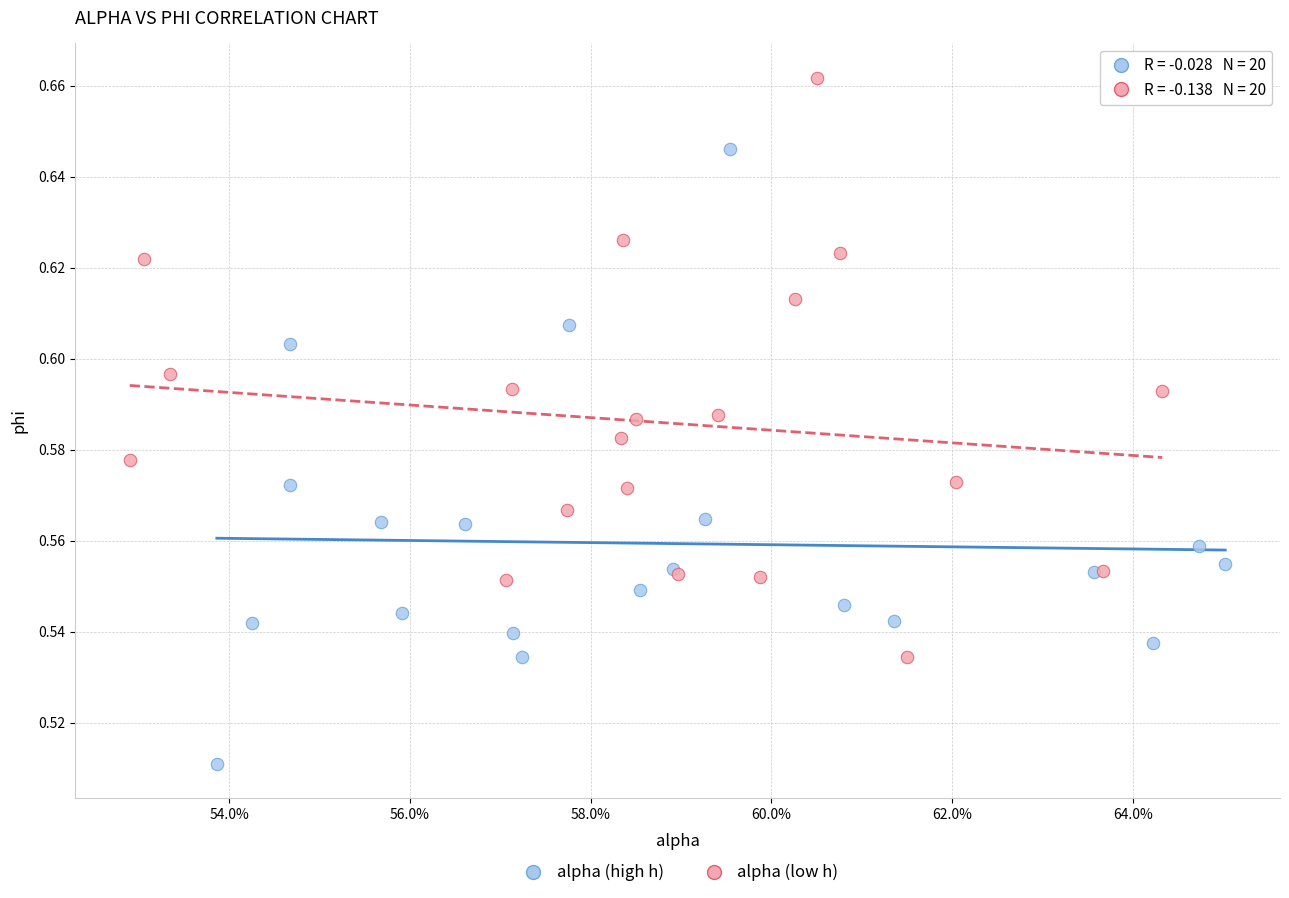

Which series contains the lowest Y value?

alpha (high h)